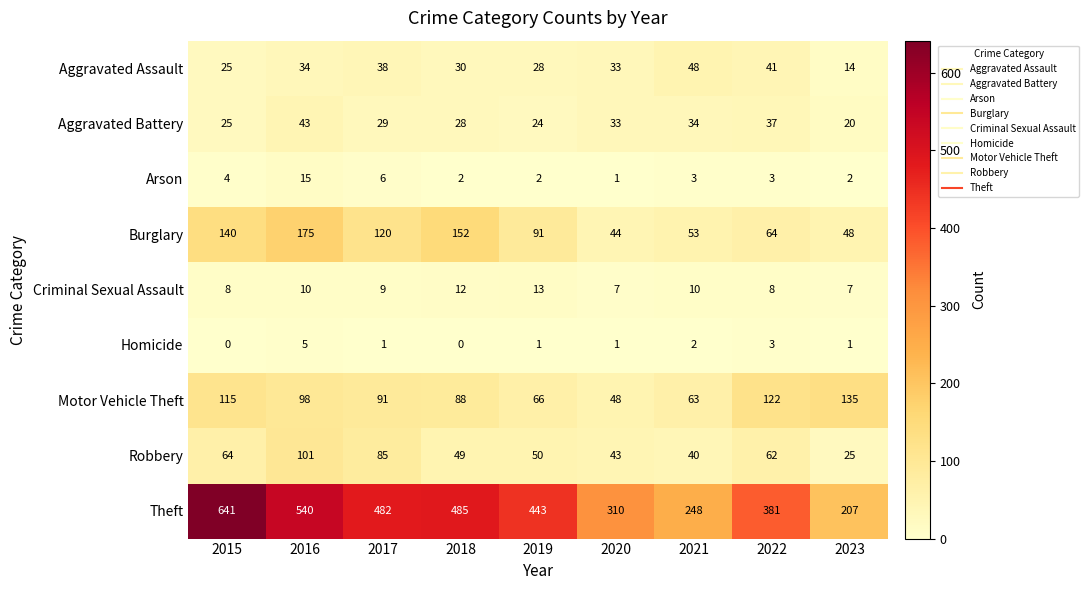

How many series are shown in this chart?

9